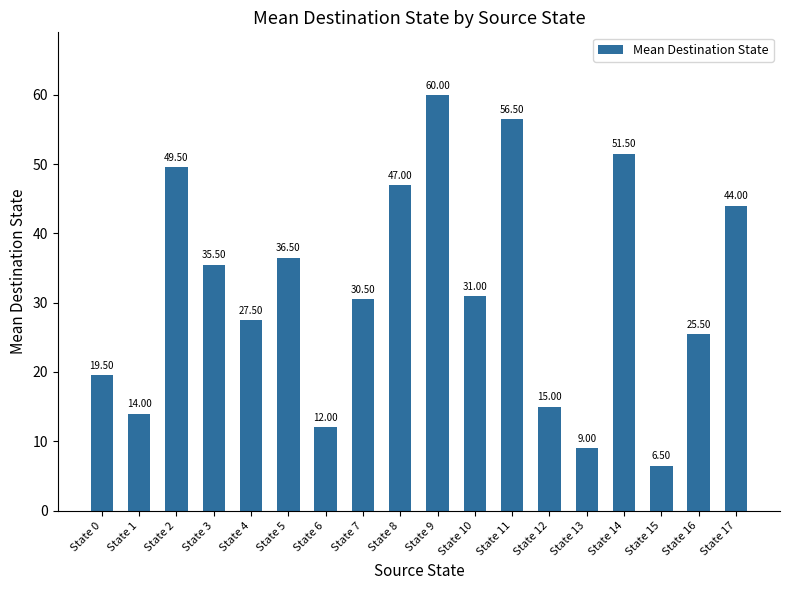

What is the difference between the maximum and minimum values?

53.5